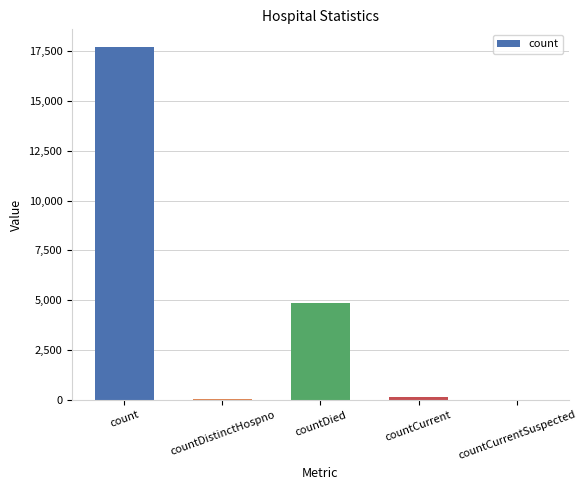

At which category does the chart reach its peak across all series?

count